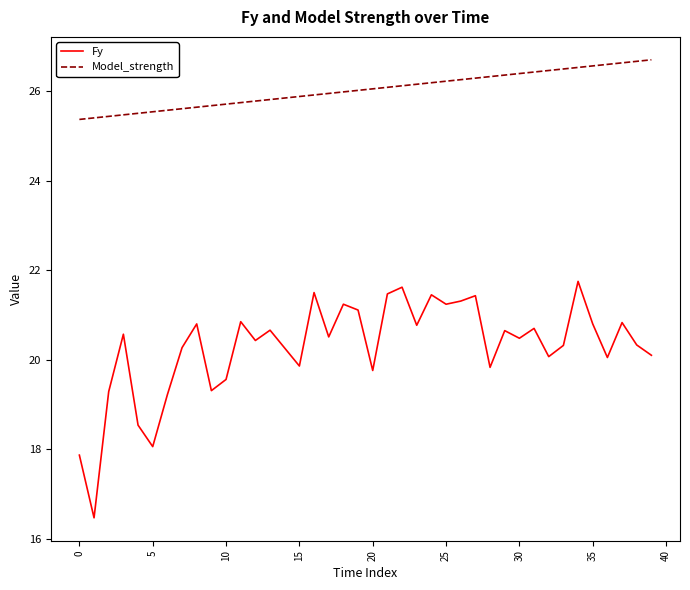

What is the difference between the maximum and minimum values in the Fy series?

5.3